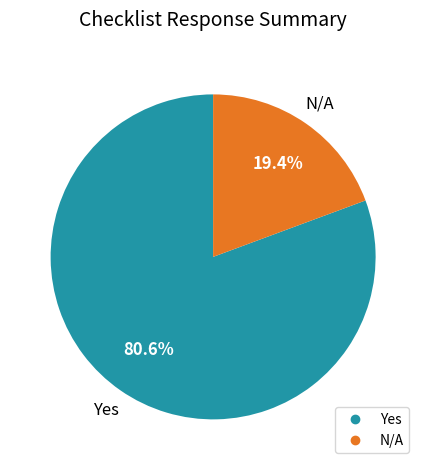

Does any single category account for the majority?

Yes